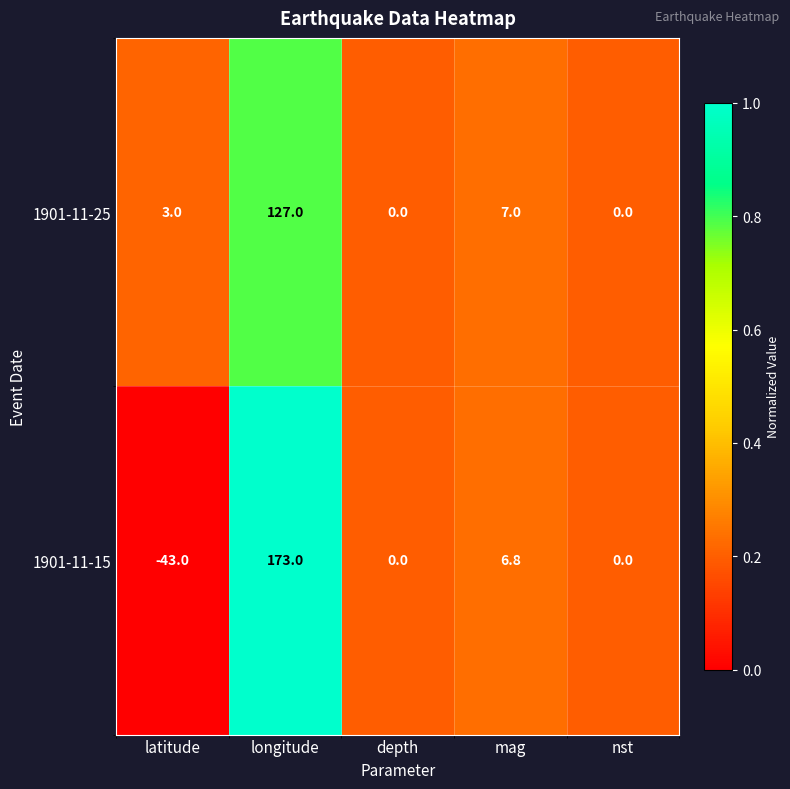

How many distinct data groups are displayed?

2